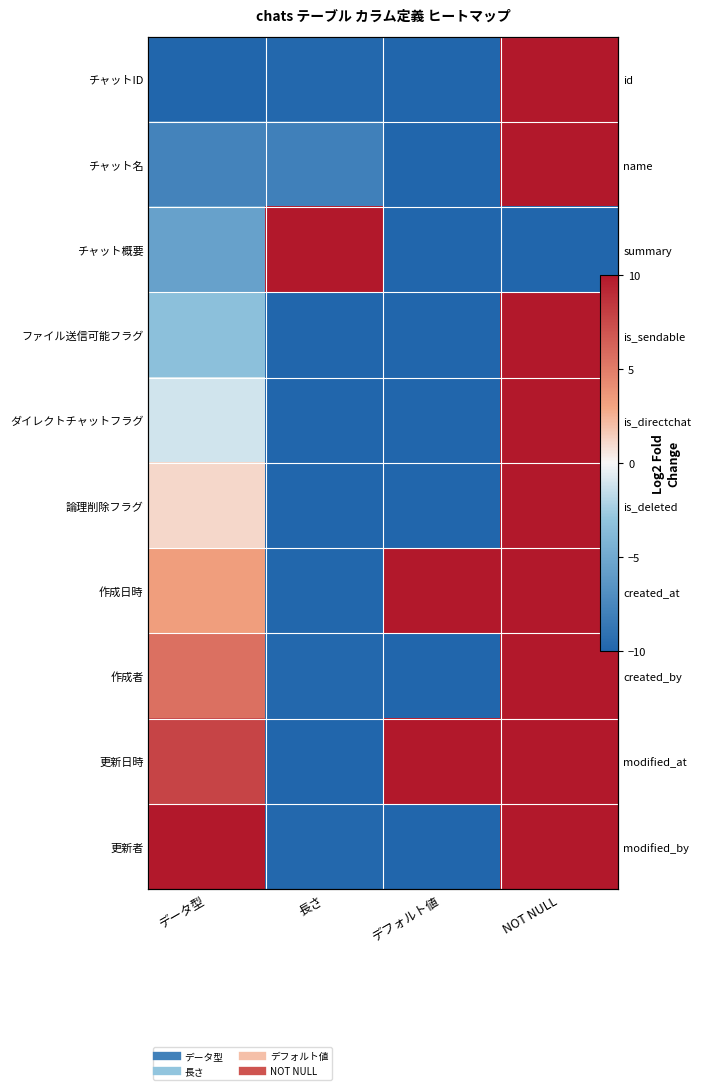

Which category has the highest value in the 論理削除フラグ series?

NOT NULL